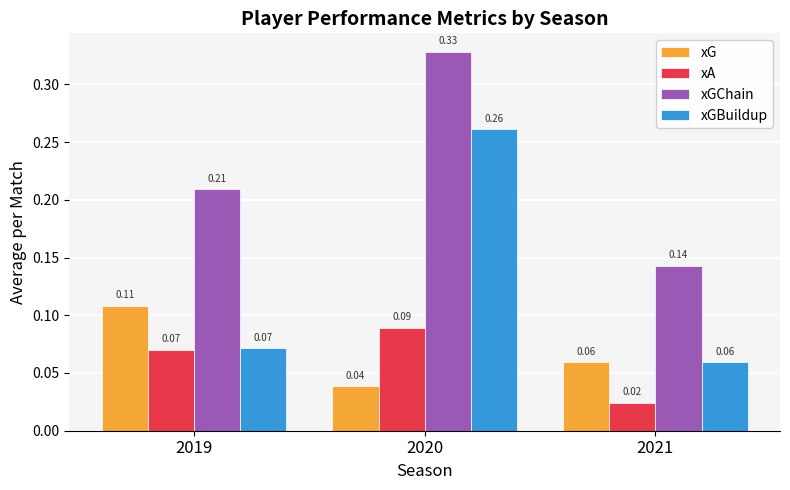

Rank the series at 2020 from highest to lowest value.

xGChain, xGBuildup, xA, xG